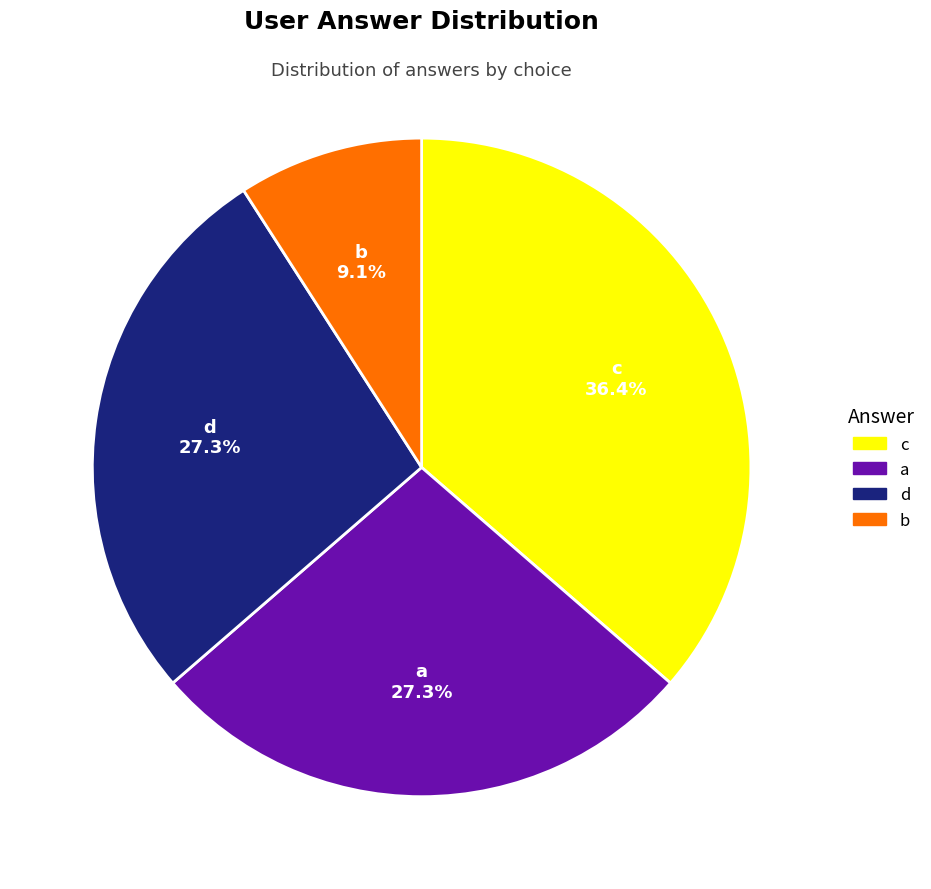

Count the number of slices in the pie.

4